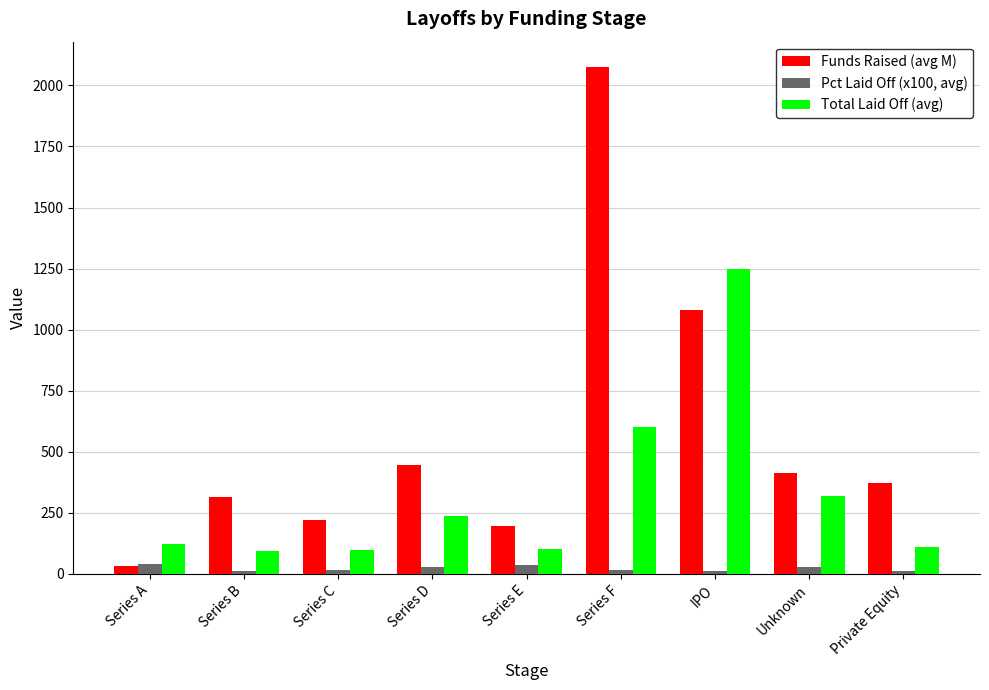

What is the value of the Total Laid Off (avg) bar at the 1st from the left?

123.5